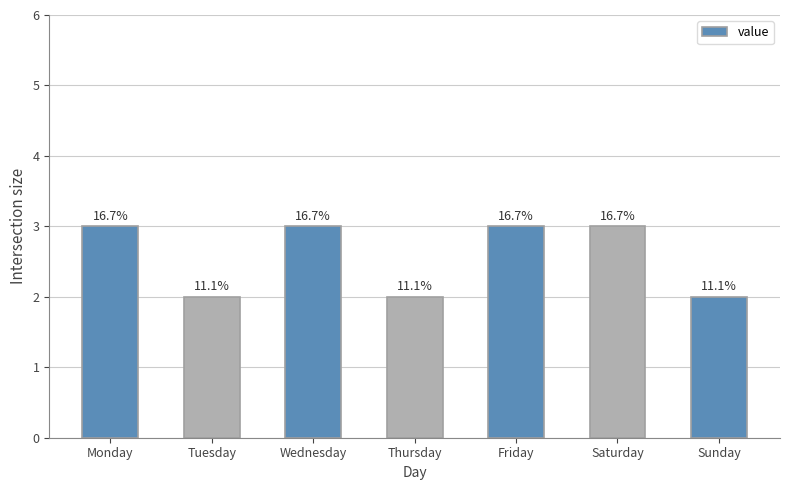

The chart shows a value of 3 at Tuesday. True or false?

False